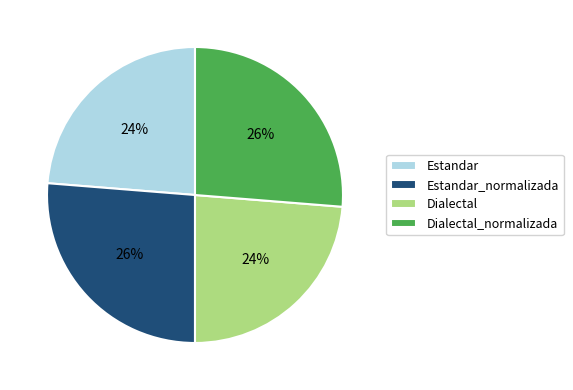

Is it true that Estandar_normalizada is 26% of the pie?

True